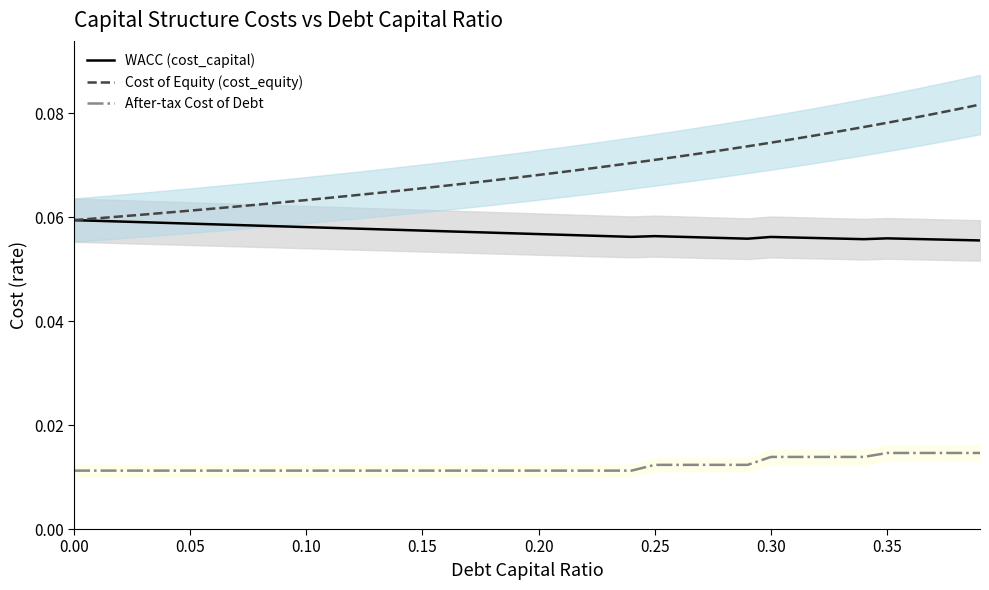

True or false: After-tax Cost of Debt and WACC (cost_capital) cross at least once.

False